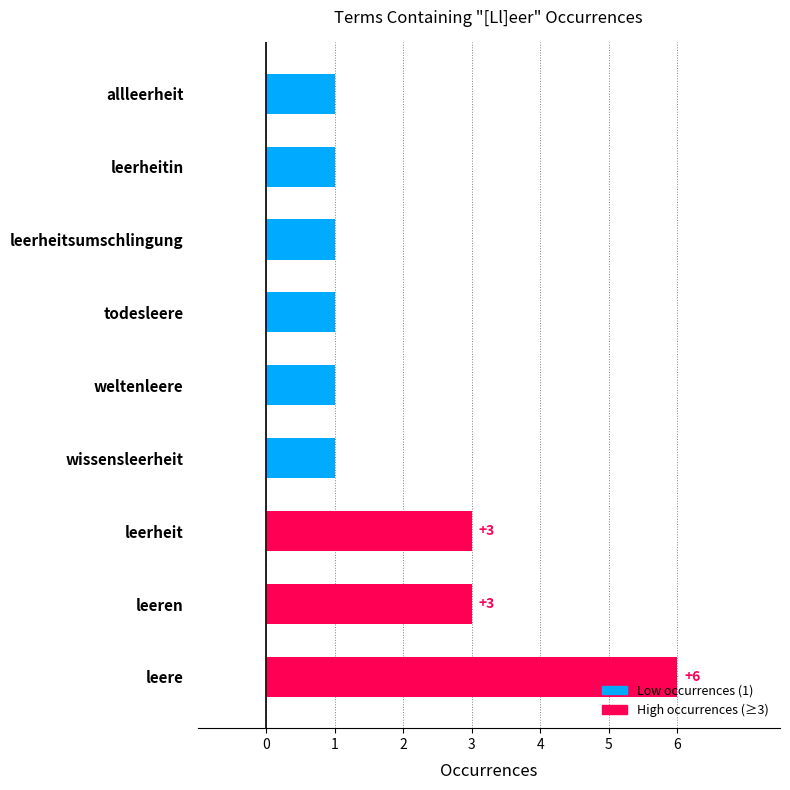

What is the sum of all values?

18